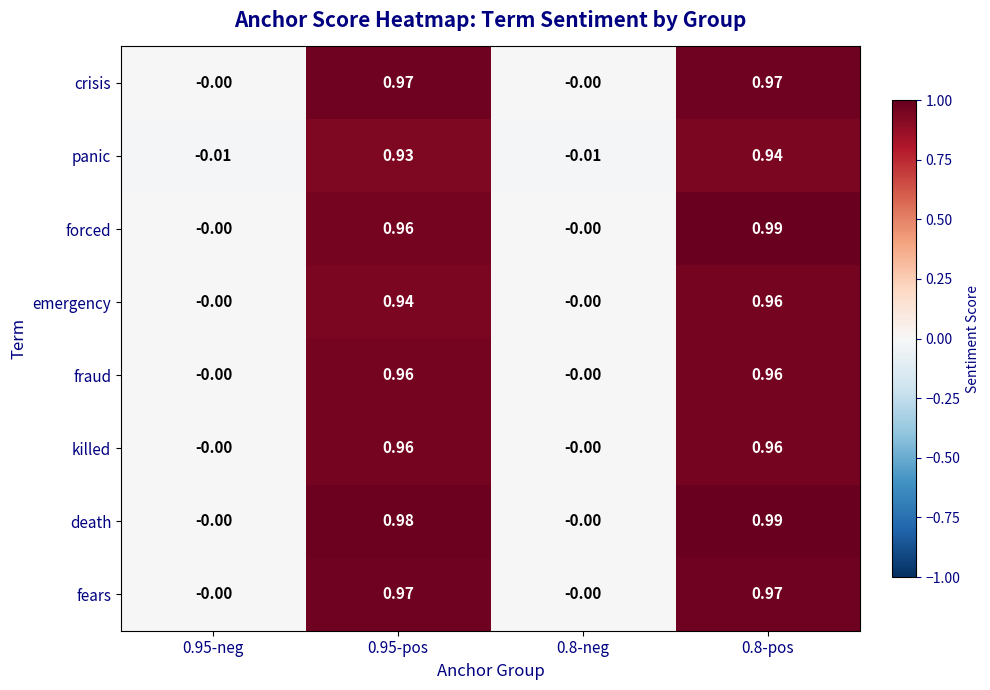

Which series has the largest total across all categories?

death